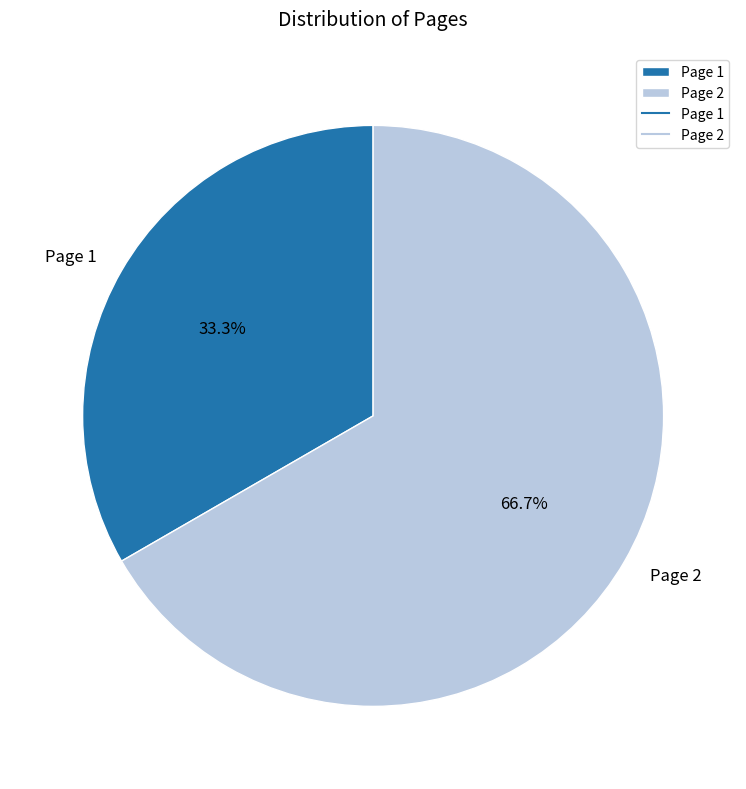

What percentage is the Page 1 slice, to the nearest percent?

33%